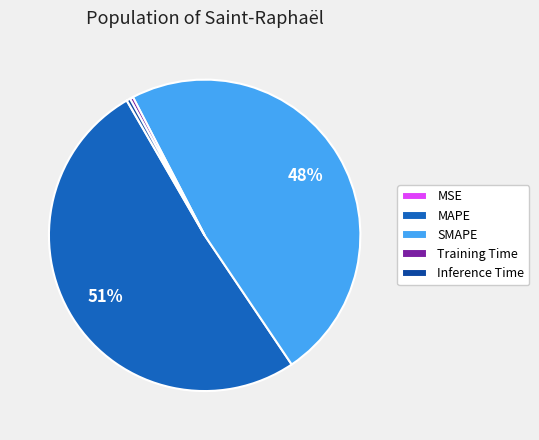

To the nearest percent, what is the average slice percentage?

20%